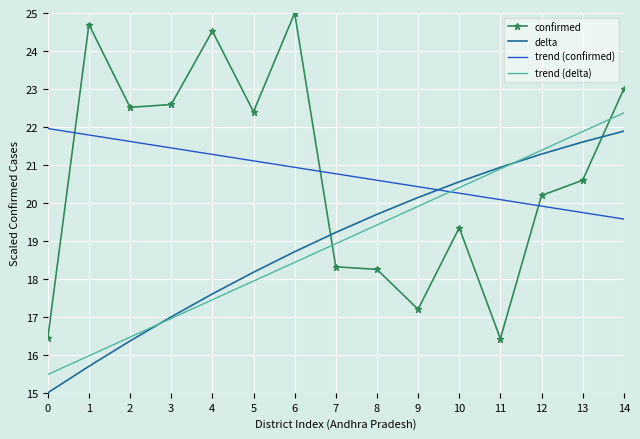

What is the difference between the maximum and minimum values in the trend (delta) series?

6.9